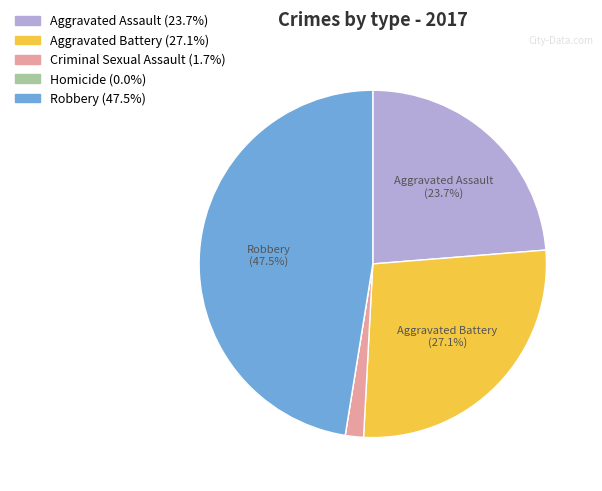

To the nearest percent, what portion does Aggravated Assault represent?

24%